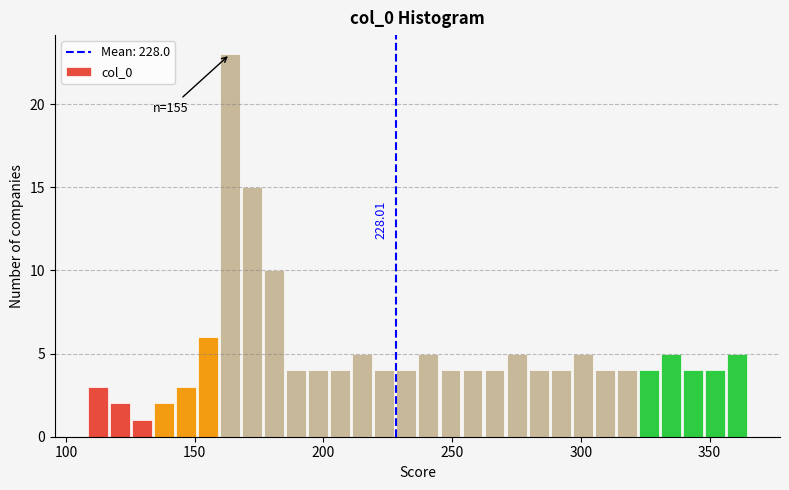

Read against the x-axis, roughly where is the centre of the tallest bar?

165